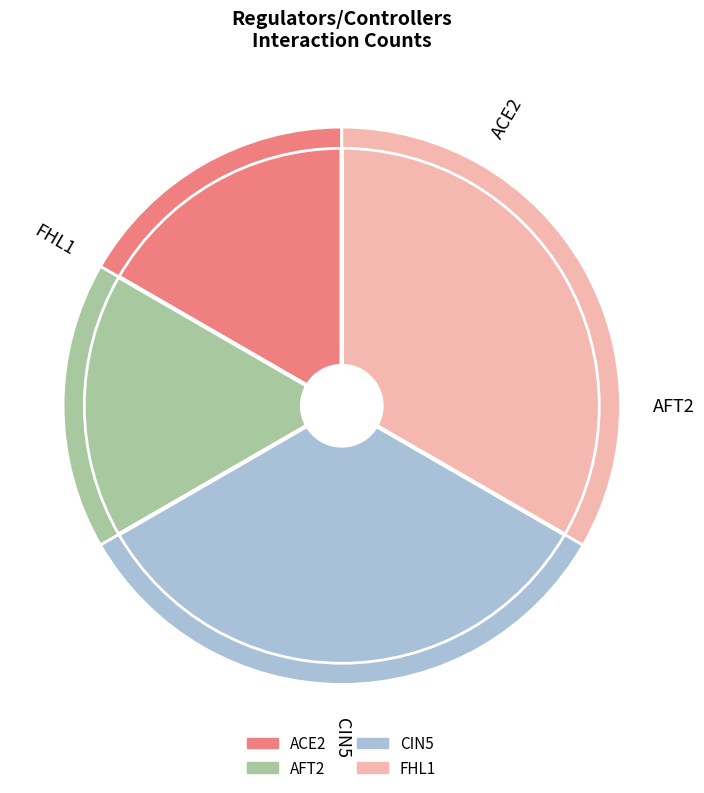

Count the number of slices in the pie.

4